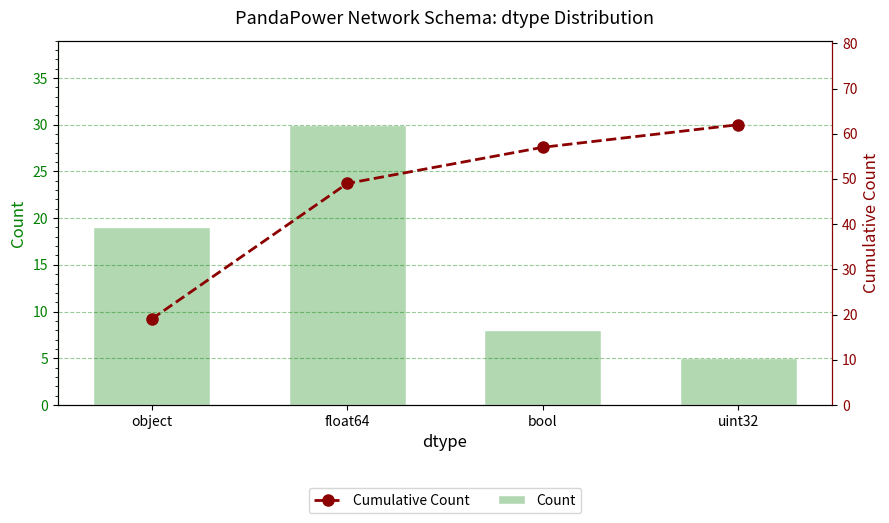

Which series has the widest spread of values?

Cumulative Count